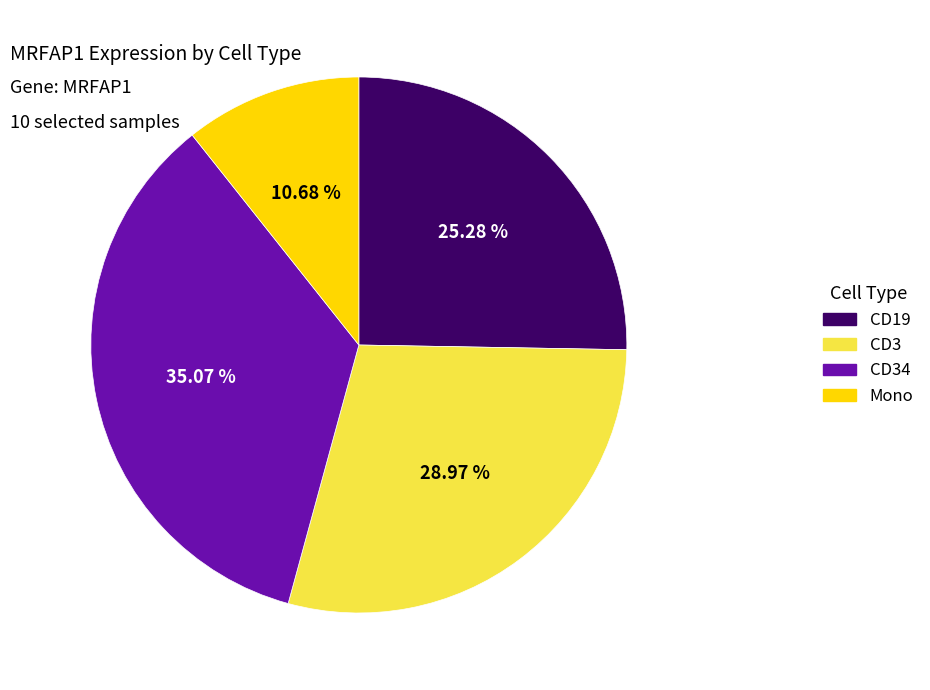

Is there a majority slice in this chart?

No